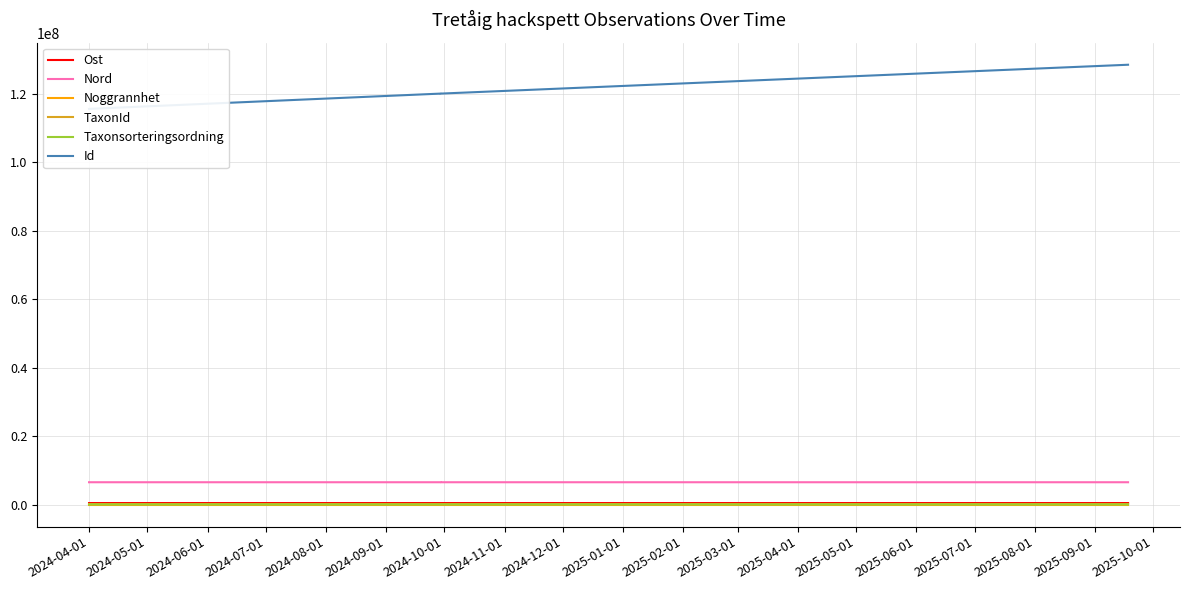

Rank the series by their maximum value, from lowest to highest.

Noggrannhet, Taxonsorteringsordning, TaxonId, Ost, Nord, Id